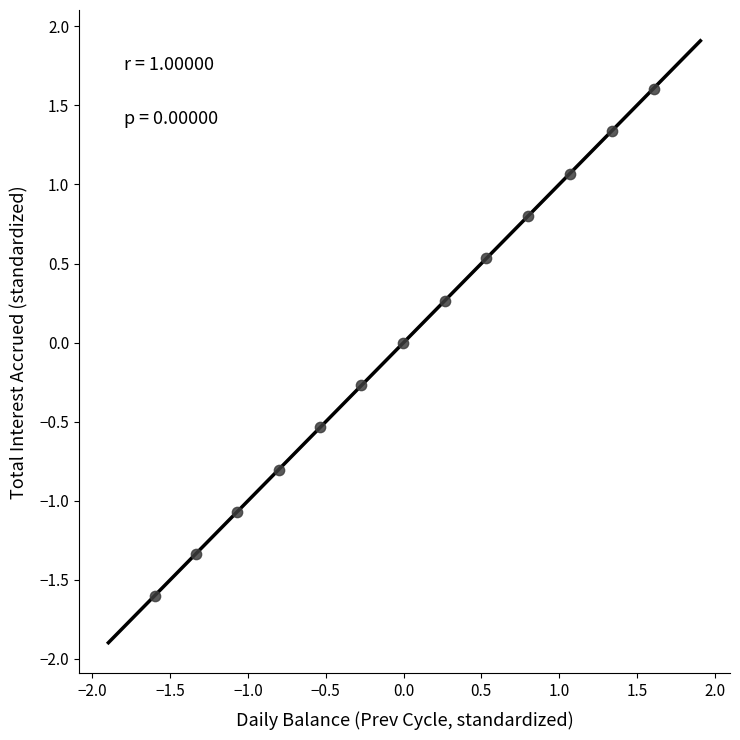

What is the range of Y values (max minus min)?

3.2